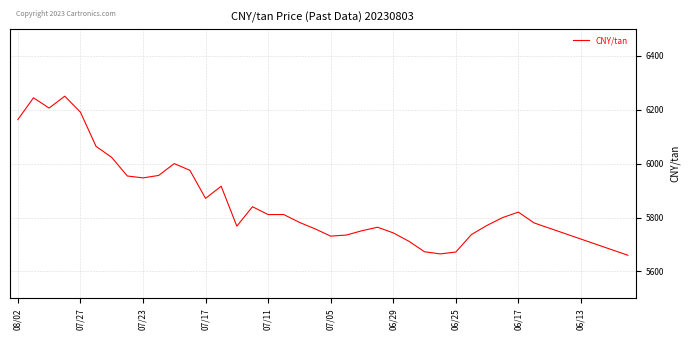

What is the difference between the maximum and minimum values?

590